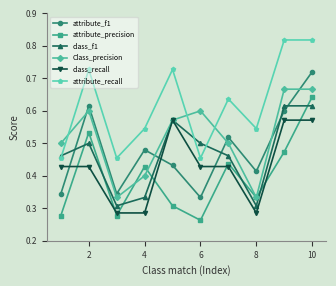

Which series has the largest total across all categories?

attribute_recall